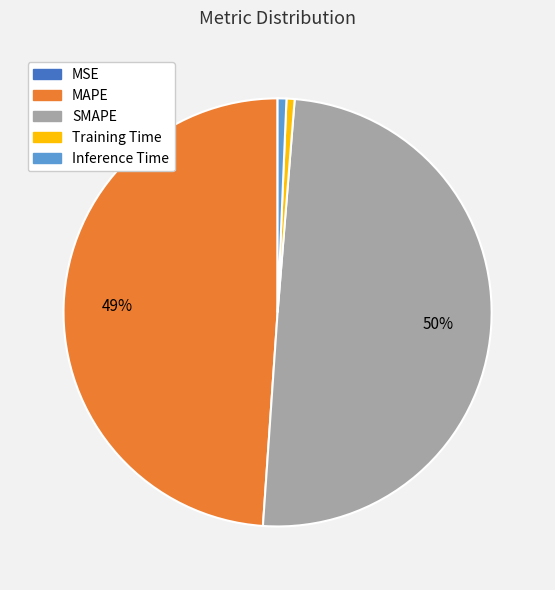

Does MAPE account for over 50% of the chart?

No